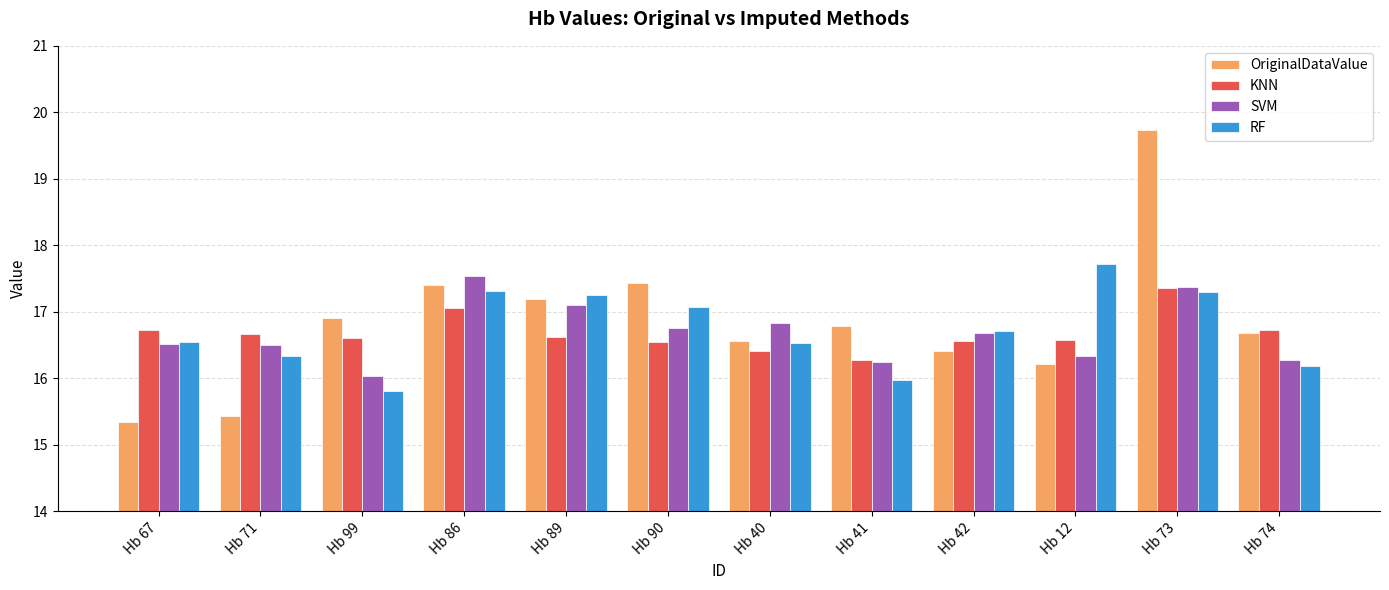

Which category has the highest value across all series?

Hb 73